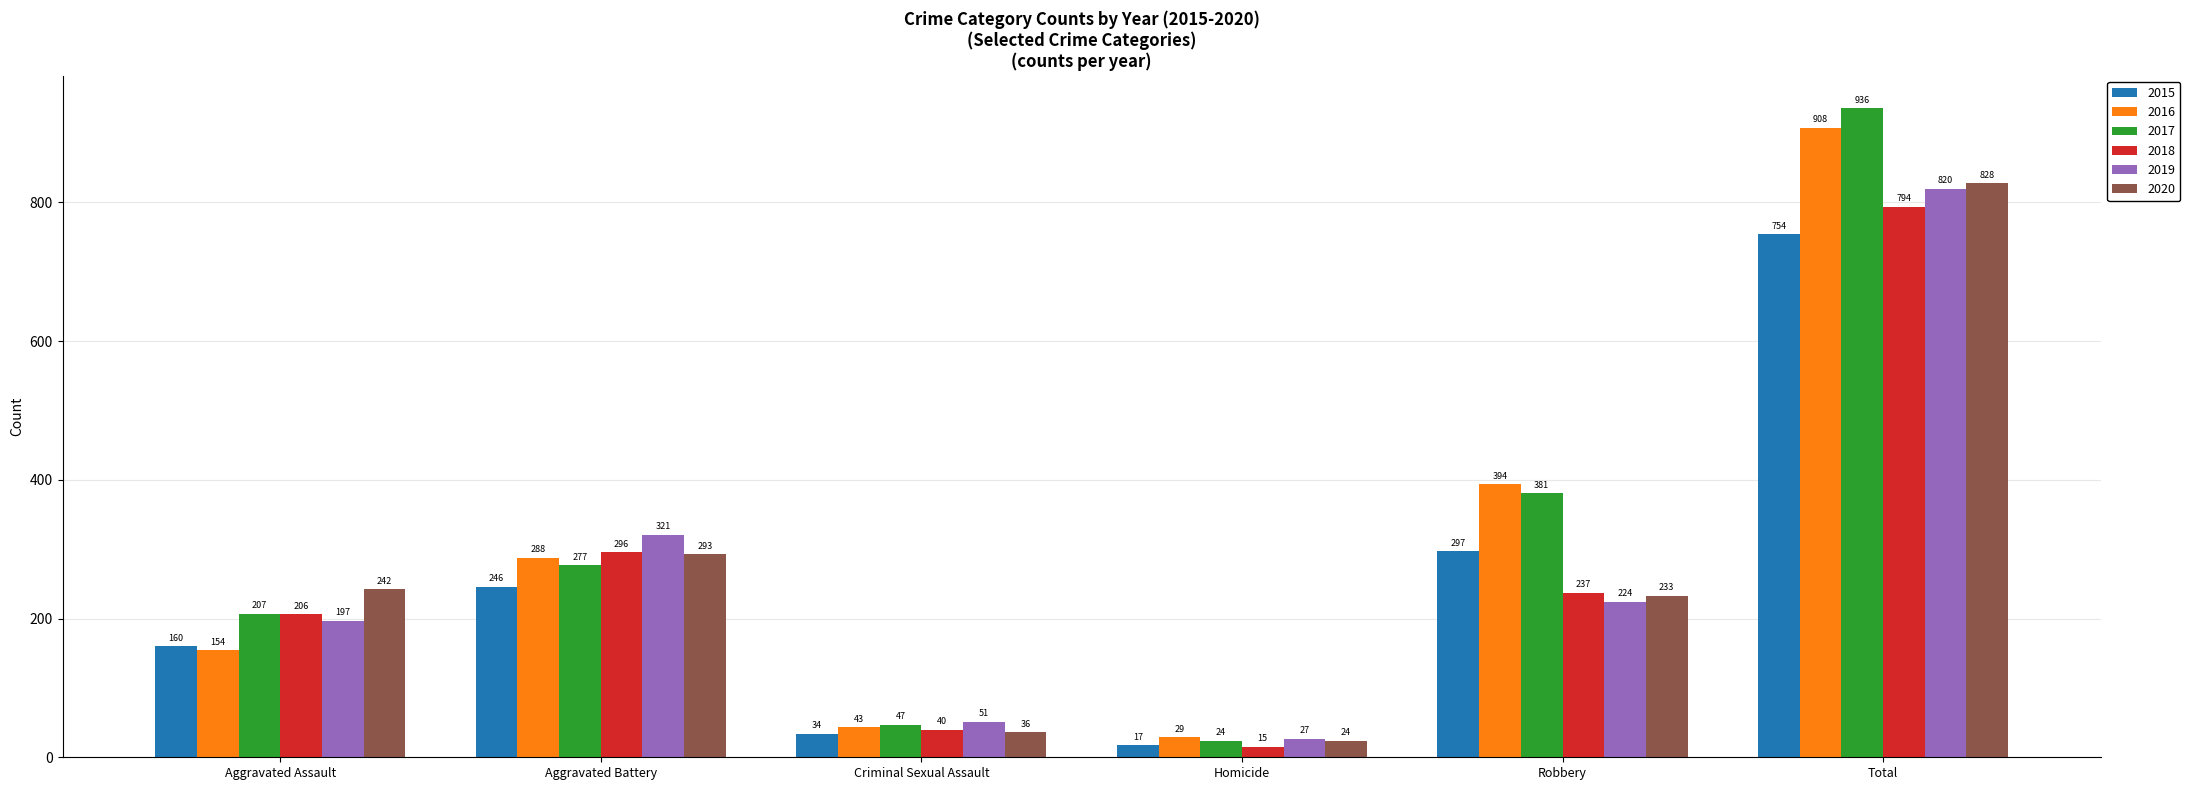

What is the sum of the 2019 values at Criminal Sexual Assault and Total?

871